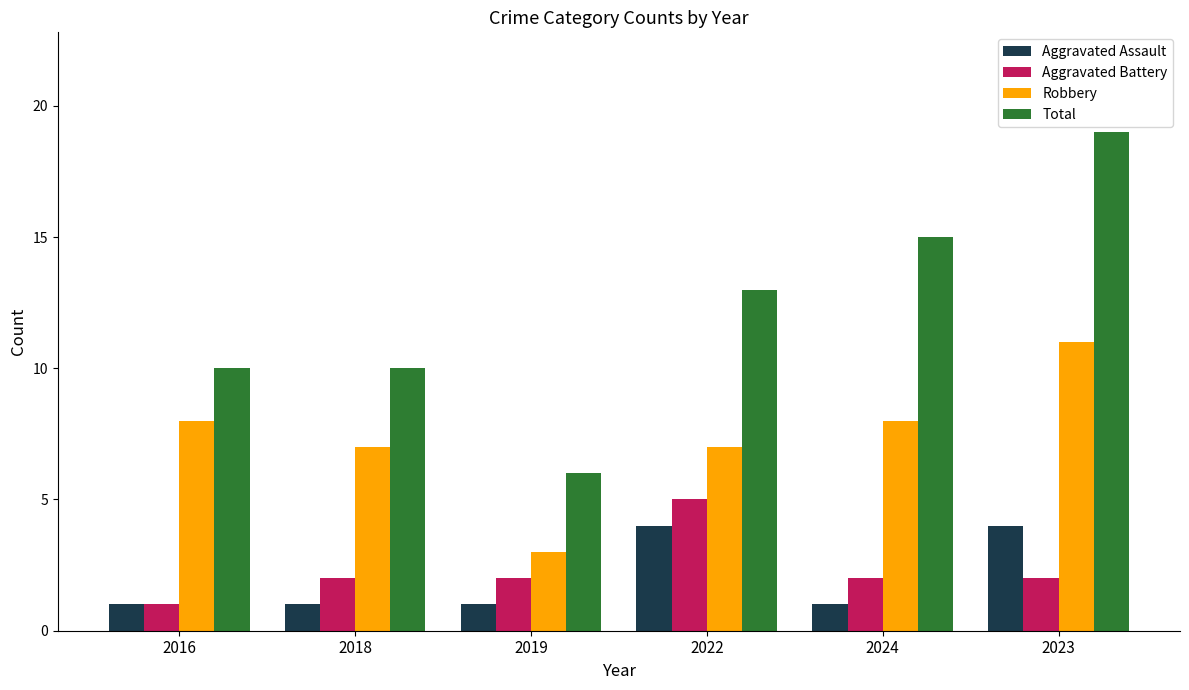

Which series has the largest range (max minus min)?

Total